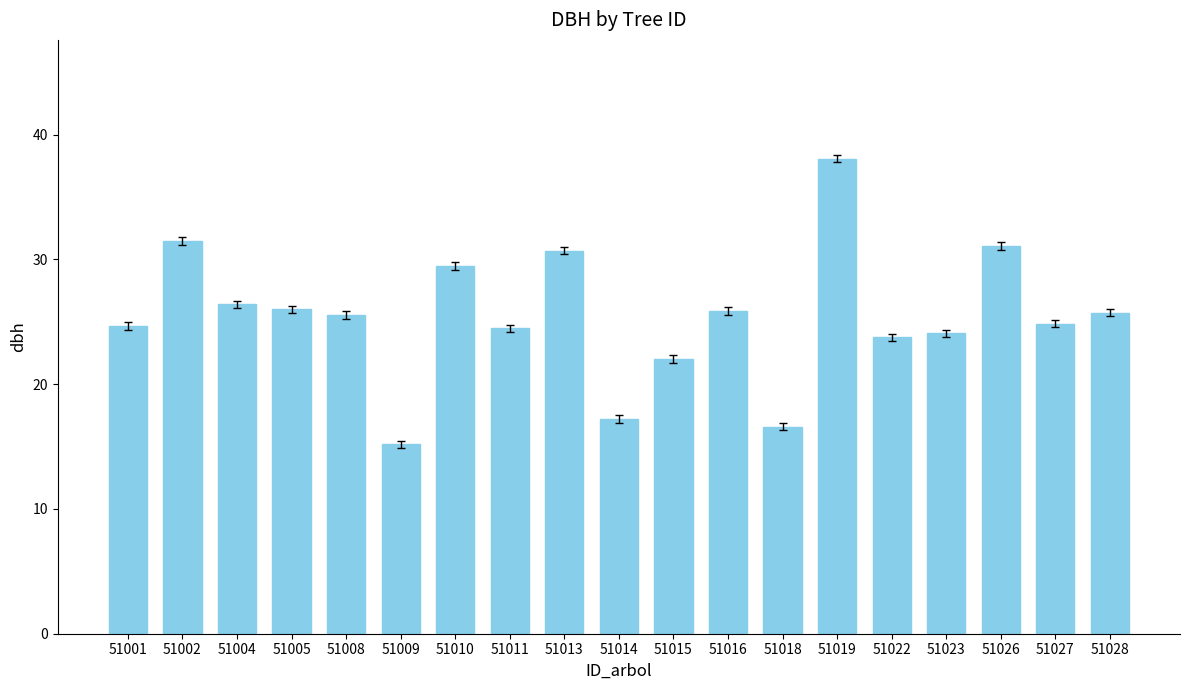

How many data points does each series have?

19